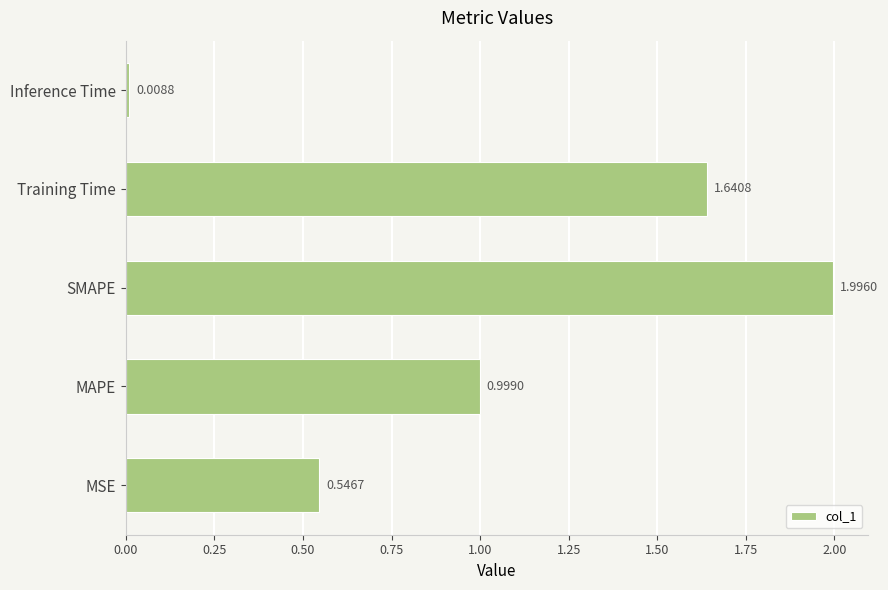

How many categories are shown in the chart?

5